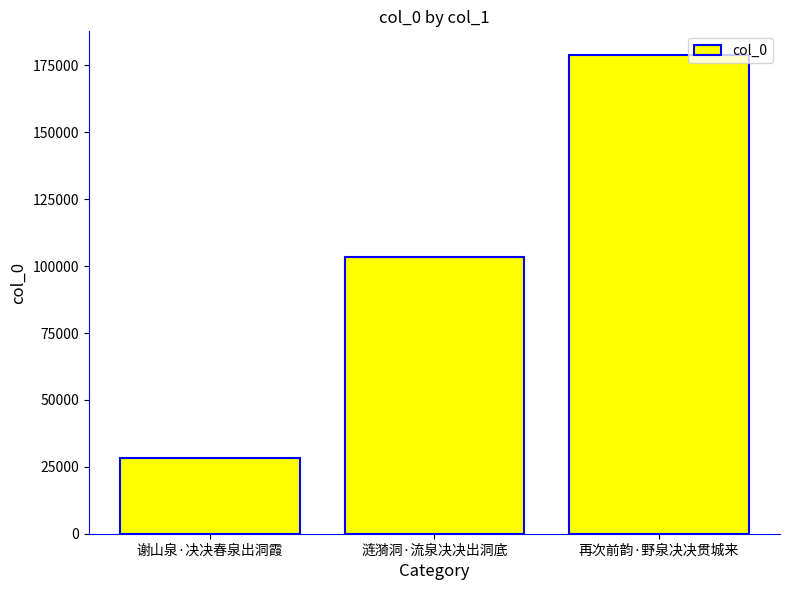

What is the difference between the values at 涟漪洞·流泉决决出洞底 and 谢山泉·决决春泉出洞霞?

74818